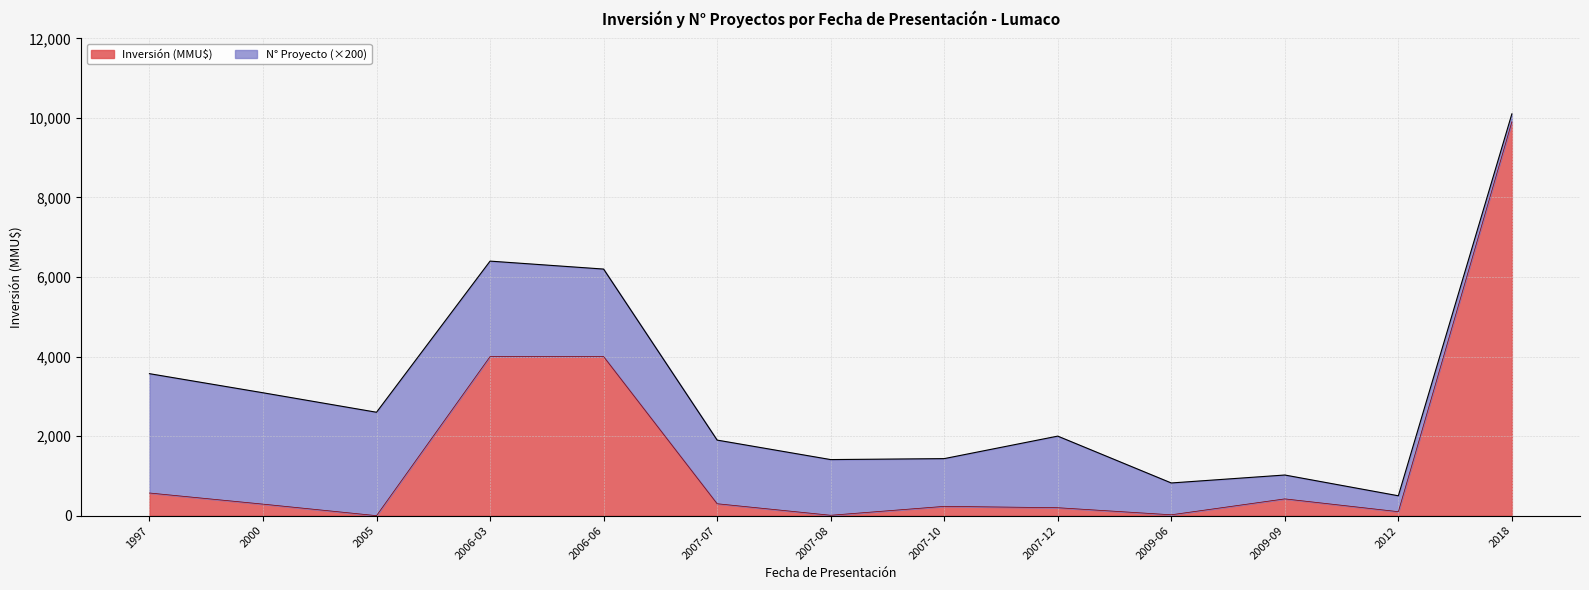

Reading left to right, extract all data points from this chart.

570	290	0	4000	4000	300	10	234	200	22	422	100	9903